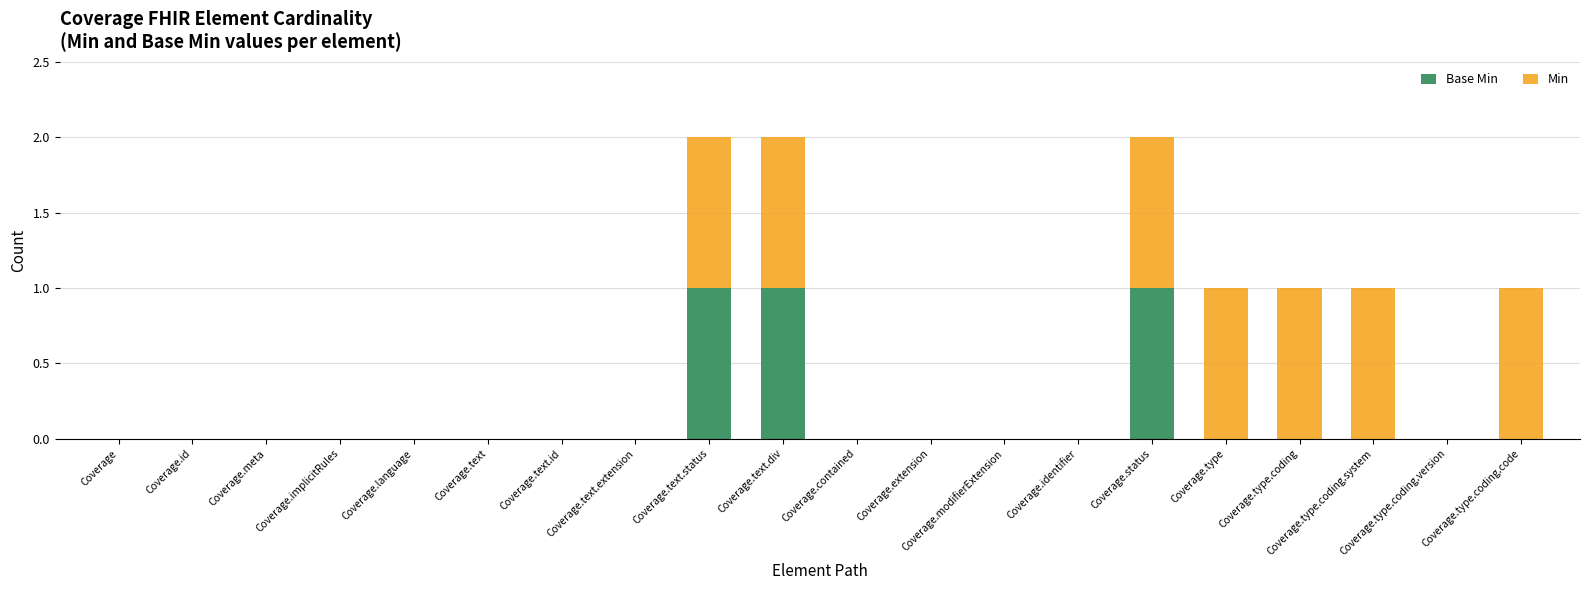

What are all the series names shown in the legend?

Base Min, Min